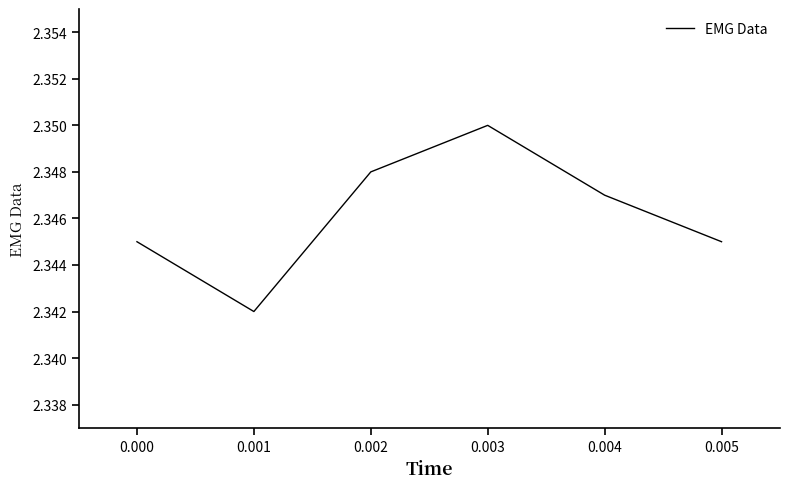

Count the number of categories in the chart.

6